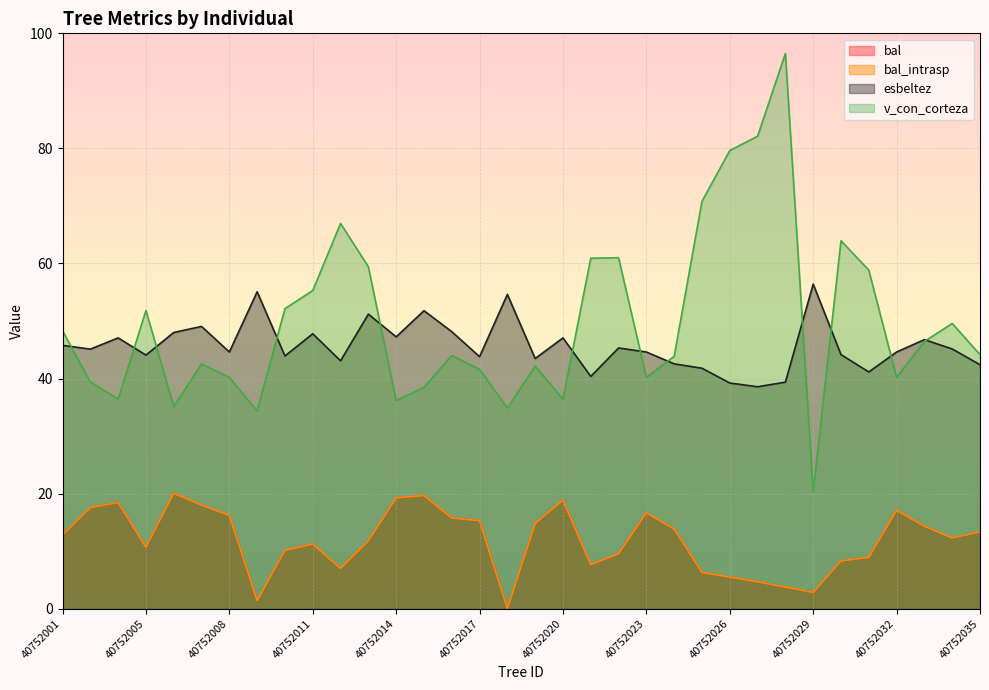

True or false: esbeltez and bal cross at least once.

False